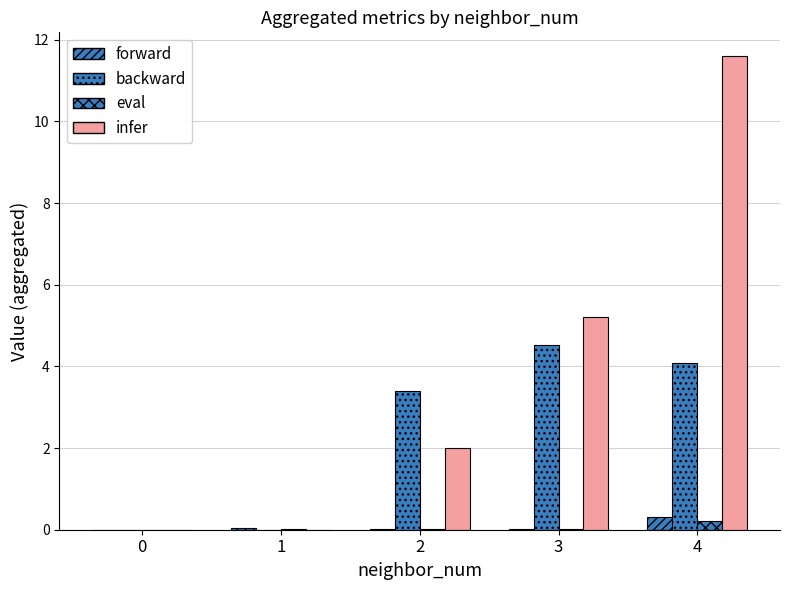

At 4, list the series in order from largest to smallest.

infer, backward, forward, eval